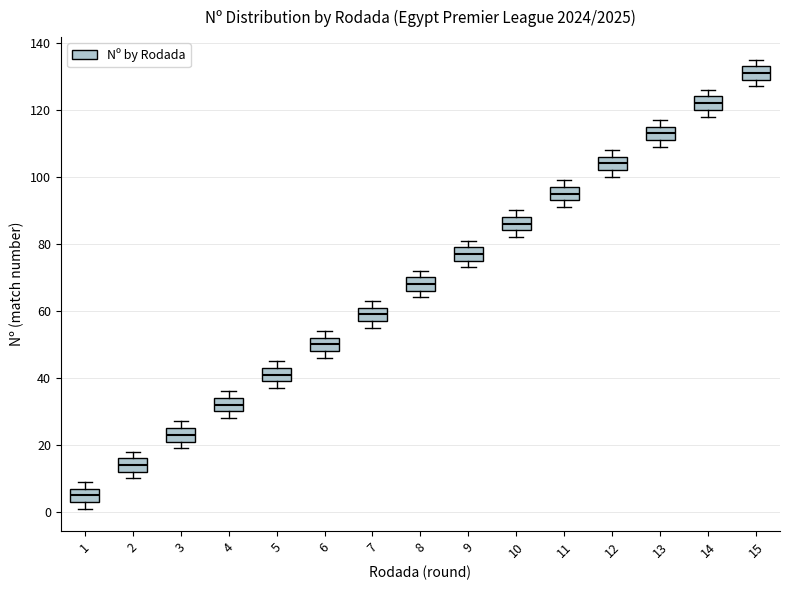

Reading left to right, read every box against the y-axis: the position of its median line, the range the box covers, and the ends of its whiskers. The values are not printed on the chart, so give them approximately, as read against the axis.

1: median 6, box 4 to 8, whiskers 2 to 10
2: median 14, box 12 to 16, whiskers 10 to 18
3: median 24, box 22 to 26, whiskers 20 to 28
4: median 32, box 30 to 34, whiskers 28 to 36
5: median 42, box 40 to 44, whiskers 38 to 46
6: median 50, box 48 to 52, whiskers 46 to 54
7: median 60, box 58 to 62, whiskers 56 to 64
8: median 68, box 66 to 70, whiskers 64 to 72
9: median 78, box 76 to 80, whiskers 74 to 82
10: median 86, box 84 to 88, whiskers 82 to 90
11: median 96, box 94 to 98, whiskers 92 to 100
12: median 104, box 102 to 106, whiskers 100 to 108
13: median 114, box 112 to 116, whiskers 110 to 118
14: median 122, box 120 to 124, whiskers 118 to 126
15: median 132, box 130 to 134, whiskers 128 to 136